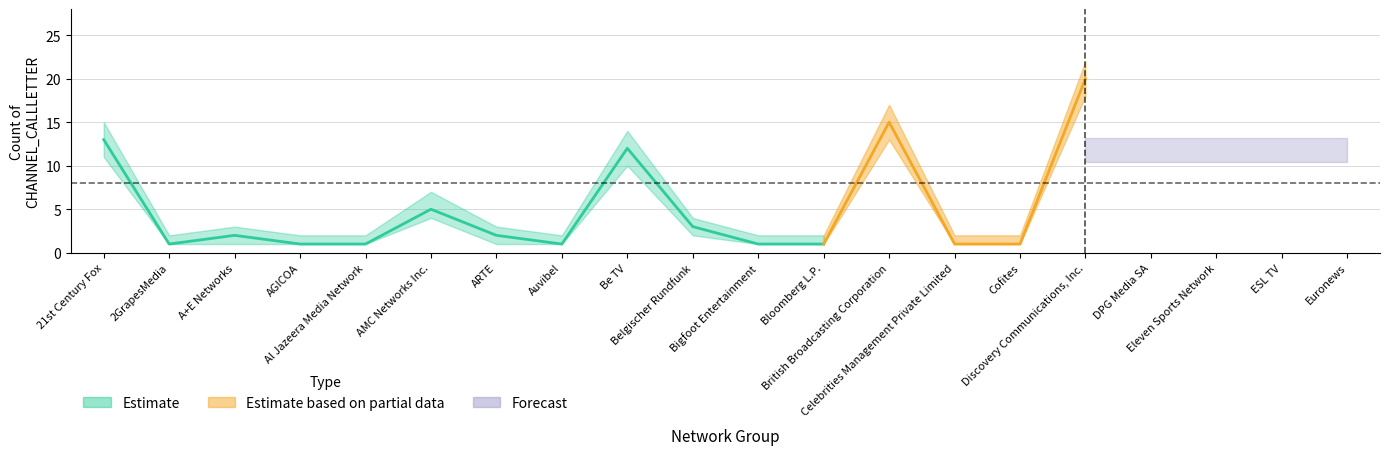

The value of CHANNEL_NETWORK_GROUP_counts_upper at Al Jazeera Media Network is 2. True or false?

True